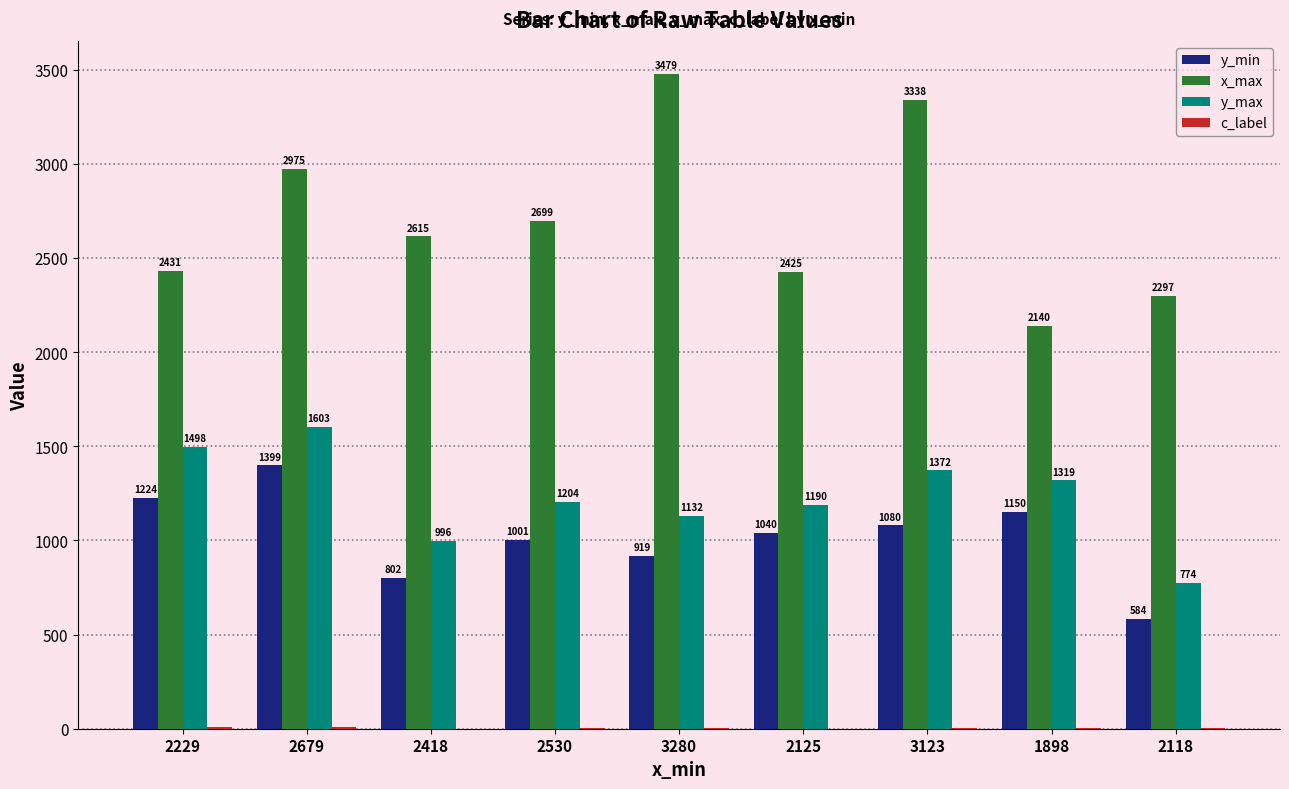

At which label does y_min first exceed 1040?

2229